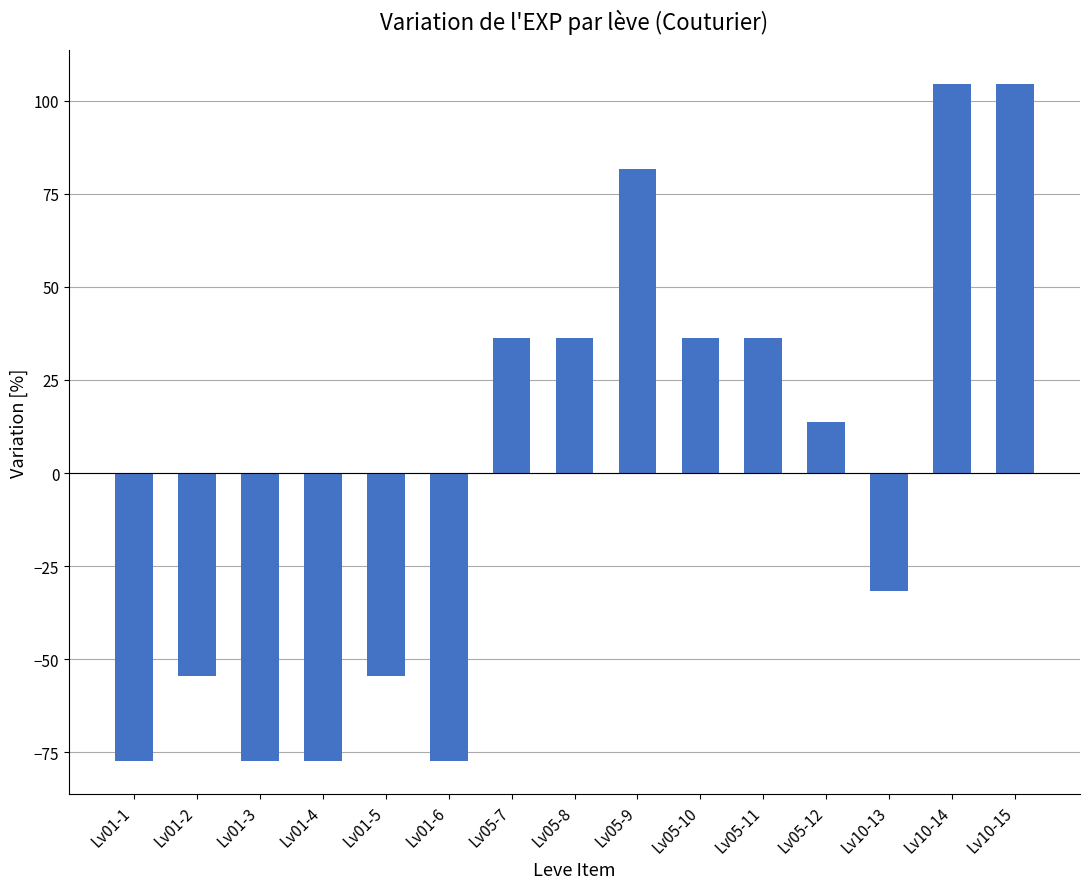

Reading left to right, what are all the values shown in this chart?

-77.3	-54.5	-77.3	-77.3	-54.5	-77.3	36.4	36.4	81.8	36.4	36.4	13.6	-31.8	104.5	104.5